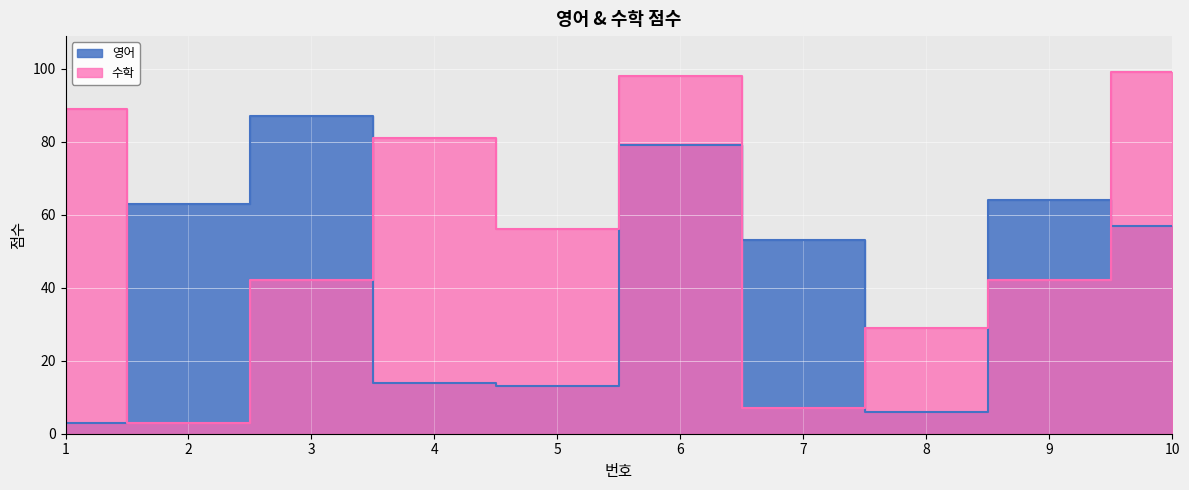

At how many categories does at least one series exceed 23?

10